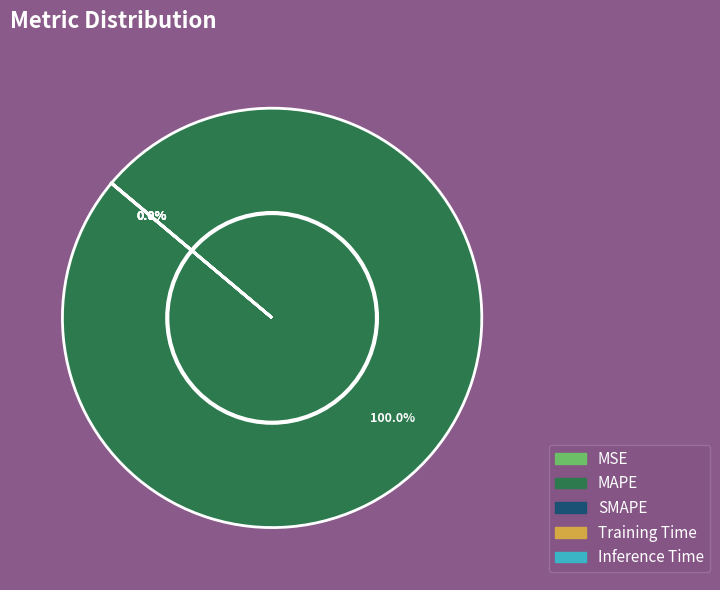

Which slice is the largest?

MAPE